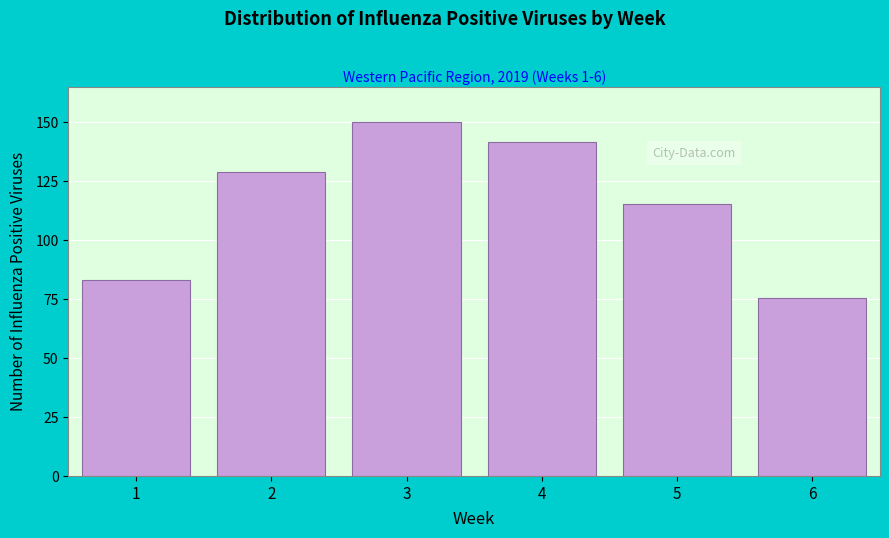

Reading right to left, extract all data points from this chart.

6=75.3	5=115.4	4=141.4	3=150.0	2=128.9	1=83.3